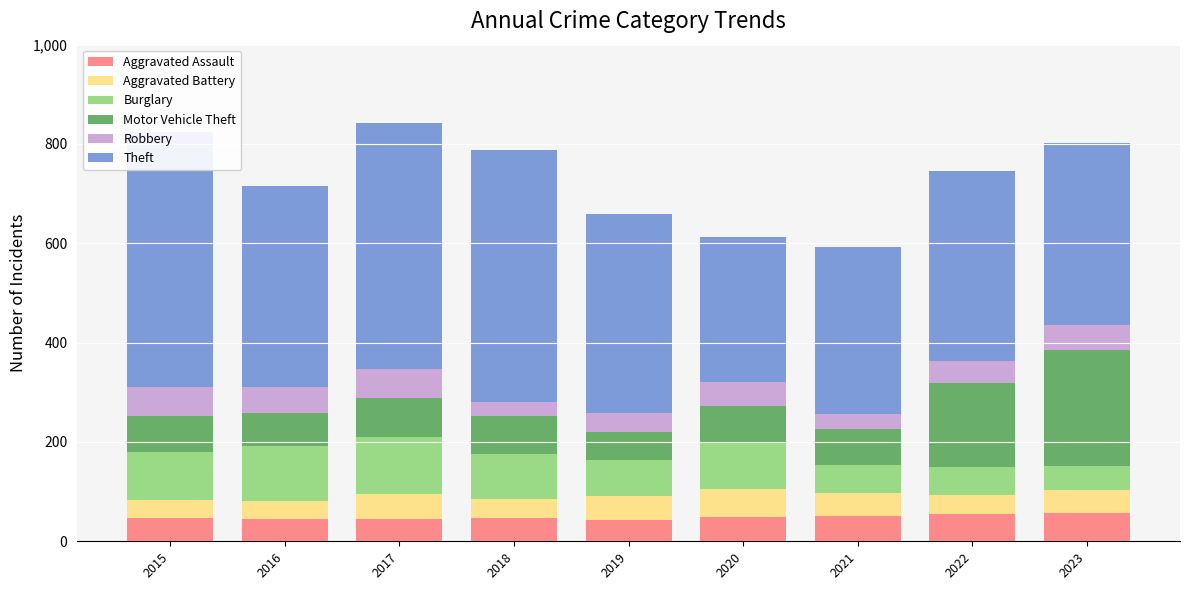

At which label does Aggravated Assault first exceed 47?

2020